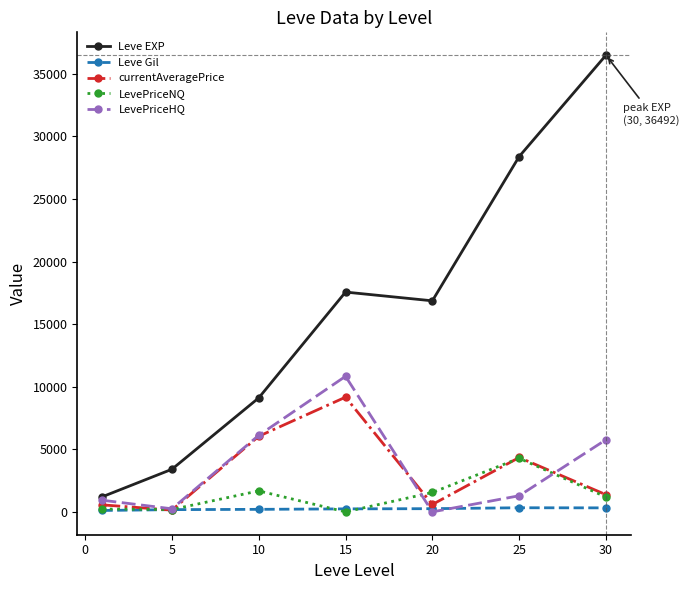

Rank the series by their maximum value, from lowest to highest.

Leve Gil, LevePriceNQ, currentAveragePrice, LevePriceHQ, Leve EXP